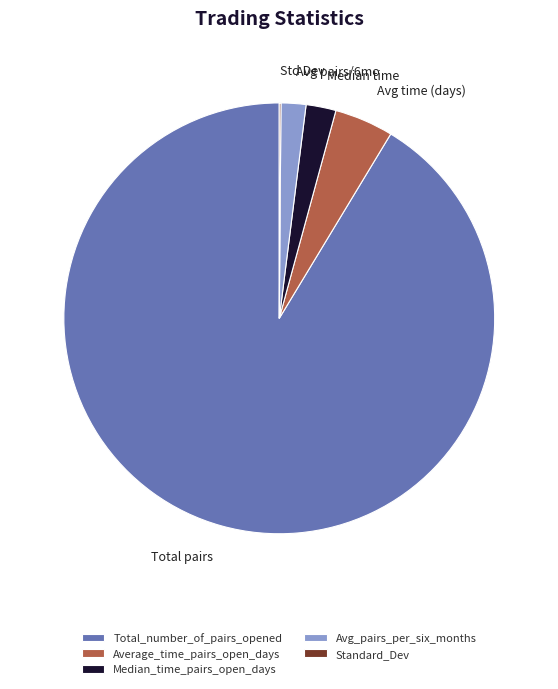

The Avg_pairs_per_six_months slice represents 2% of the pie. True or false?

True